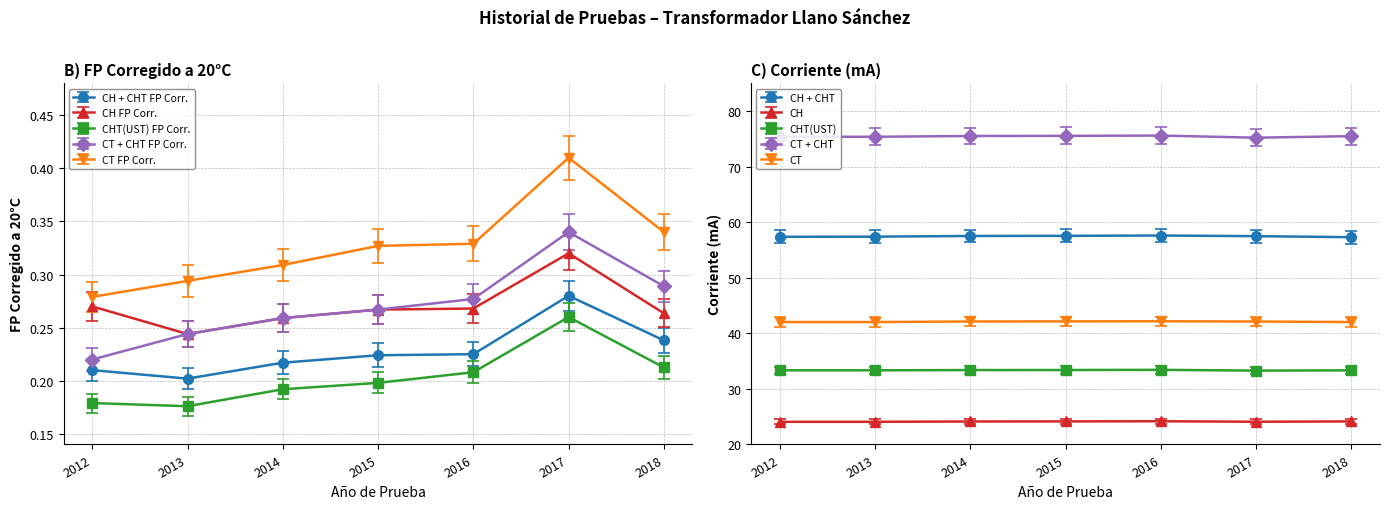

What is the difference between the highest and lowest values at 2018?

0.1